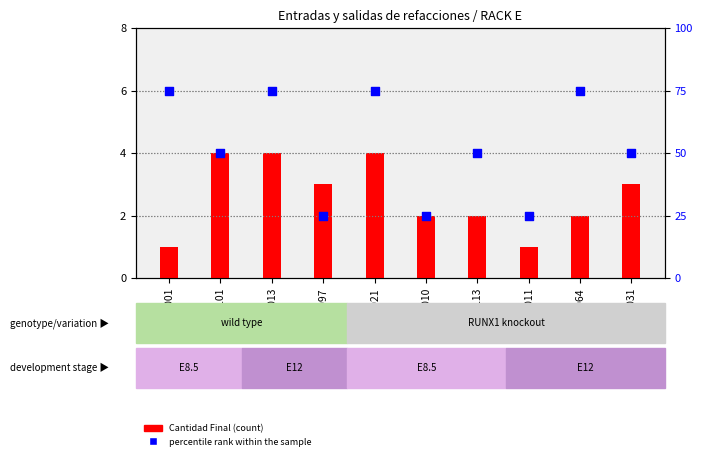

Which series contains the lowest Y value?

Cantidad Final